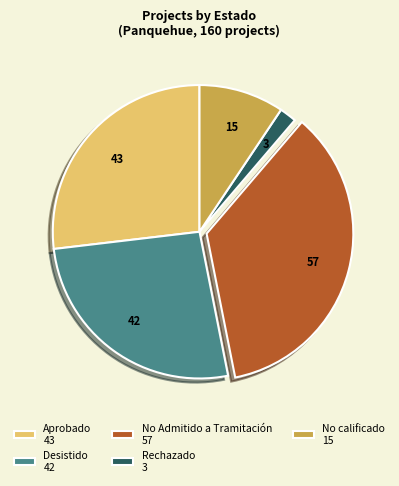

Which category has the smallest portion of the pie?

Rechazado 3